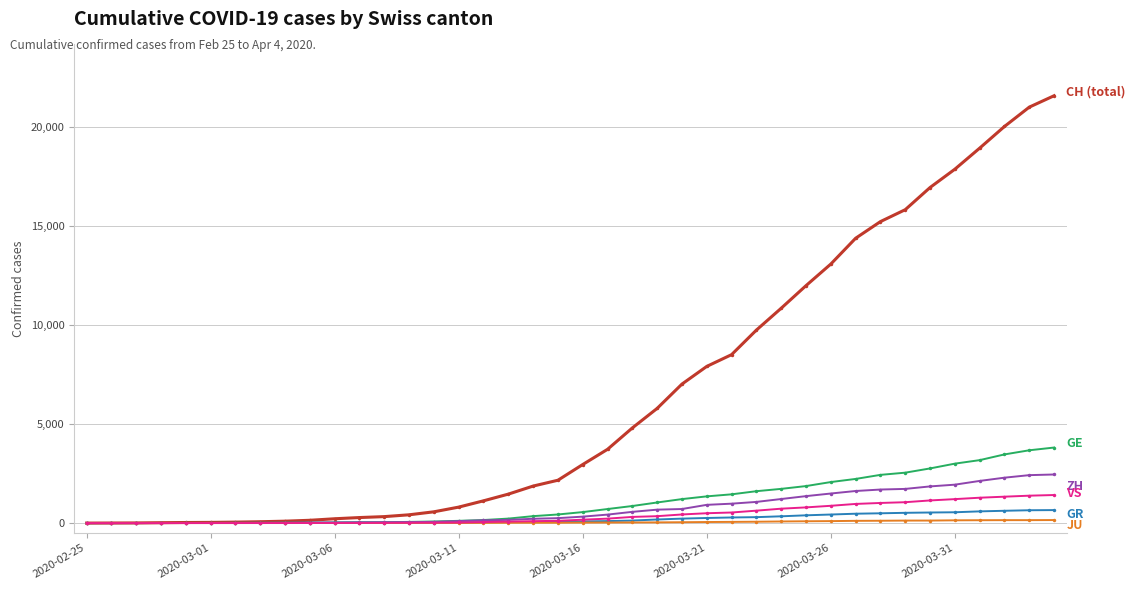

What is the maximum value shown in the chart?

21587